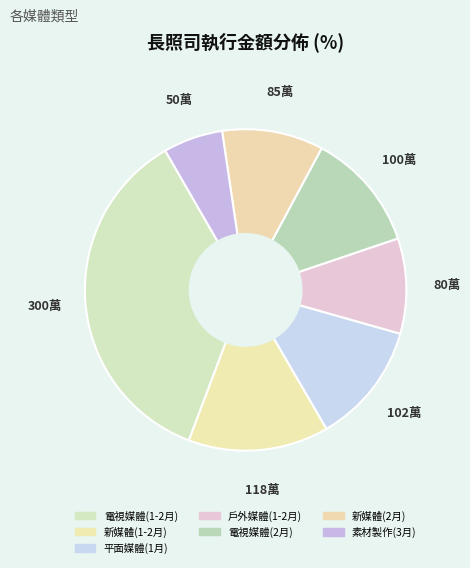

Is it true that 電視媒體(1-2月) is 36% of the pie?

True